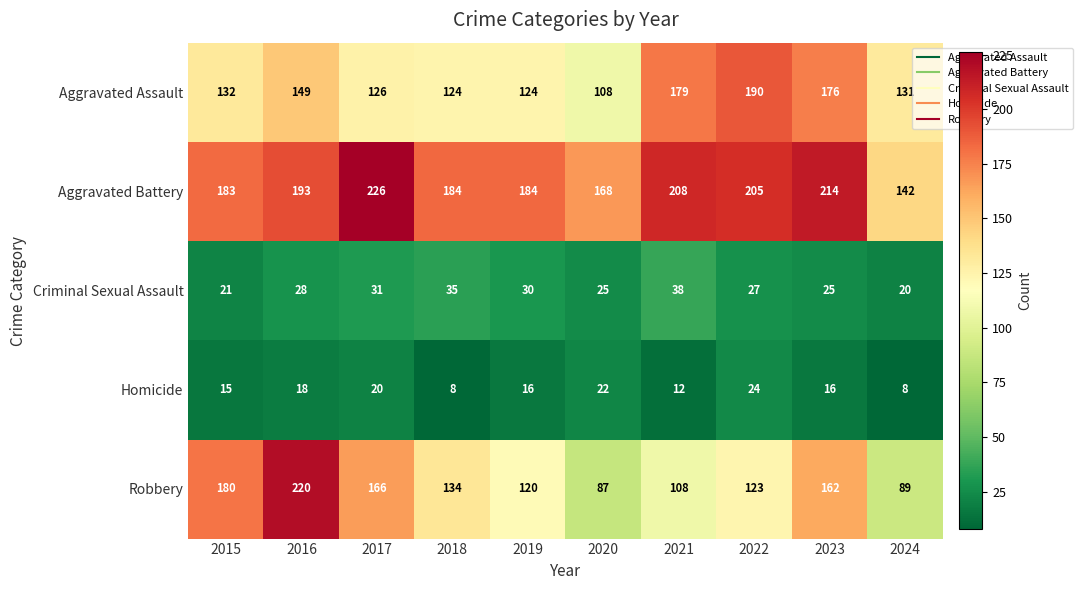

Which series has the largest range (max minus min)?

Robbery